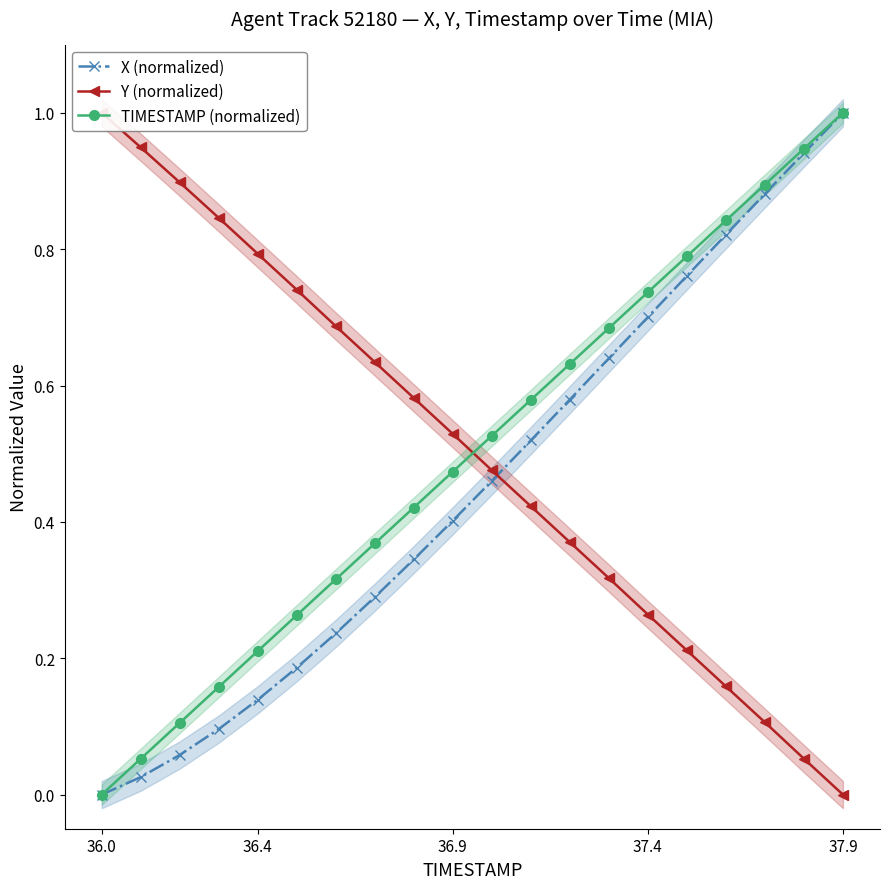

True or false: TIMESTAMP (normalized) has more than 2 interior local peaks.

False